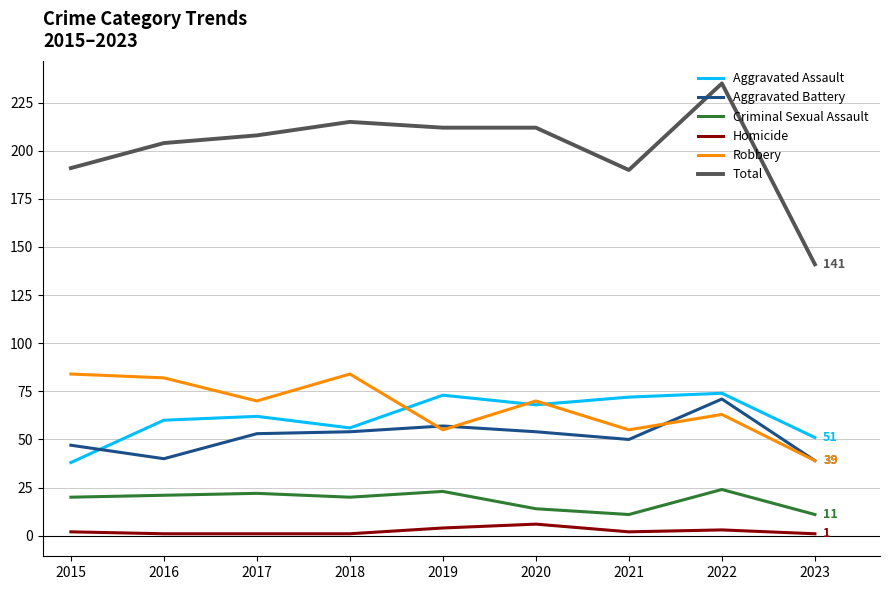

What value does the Criminal Sexual Assault series have at 2023, to the nearest 5?

10